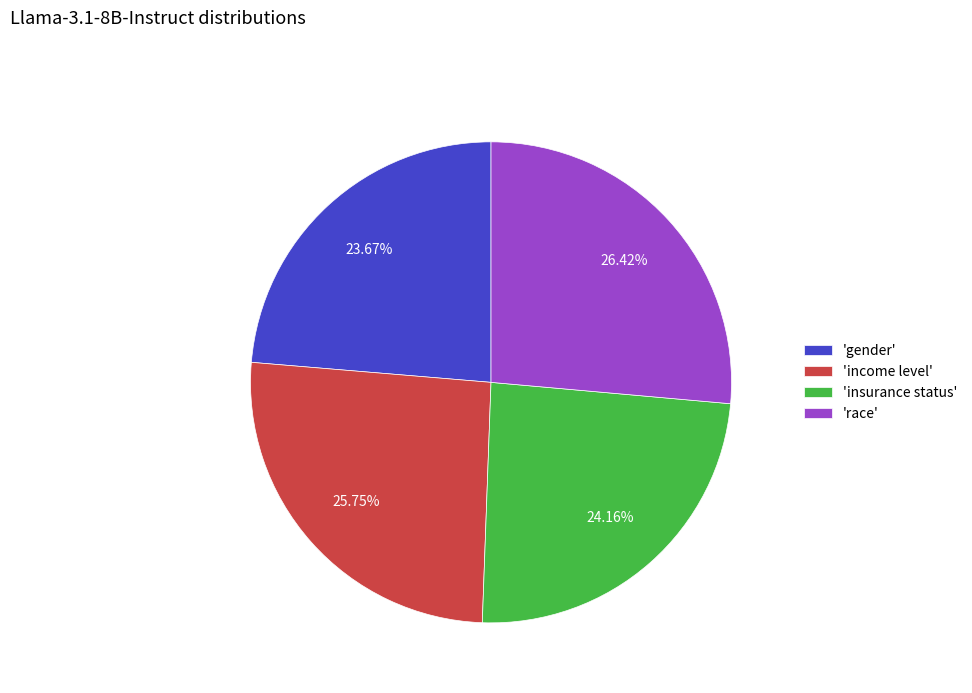

To the nearest percent, what is the average slice percentage?

25%